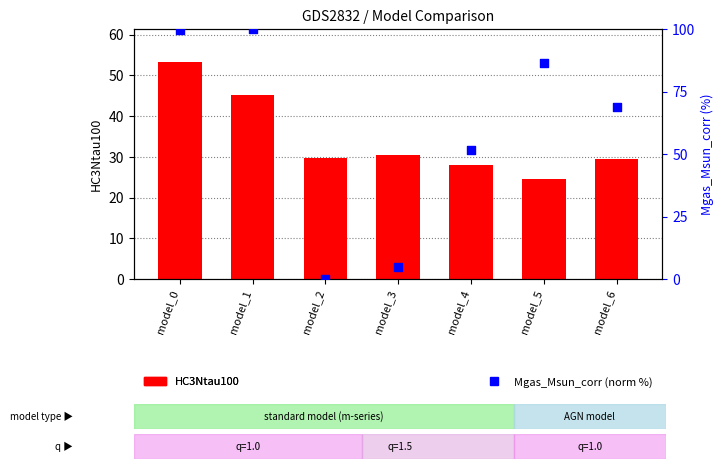

At how many categories does at least one series exceed 70?

3